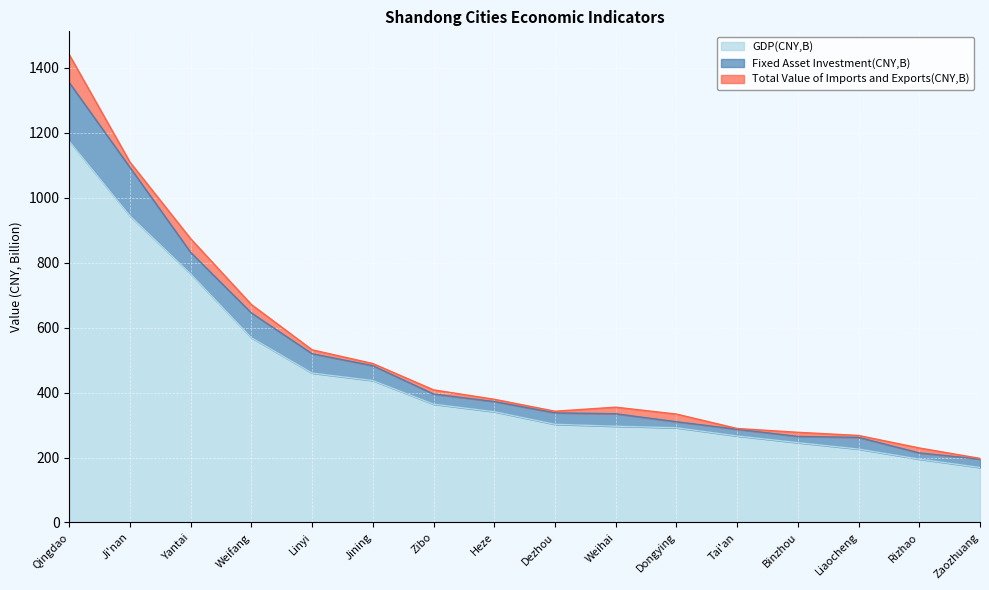

What are all the series names shown in the legend?

GDP(CNY,B), Fixed Asset Investment(CNY,B), Total Value of Imports and Exports(CNY,B)